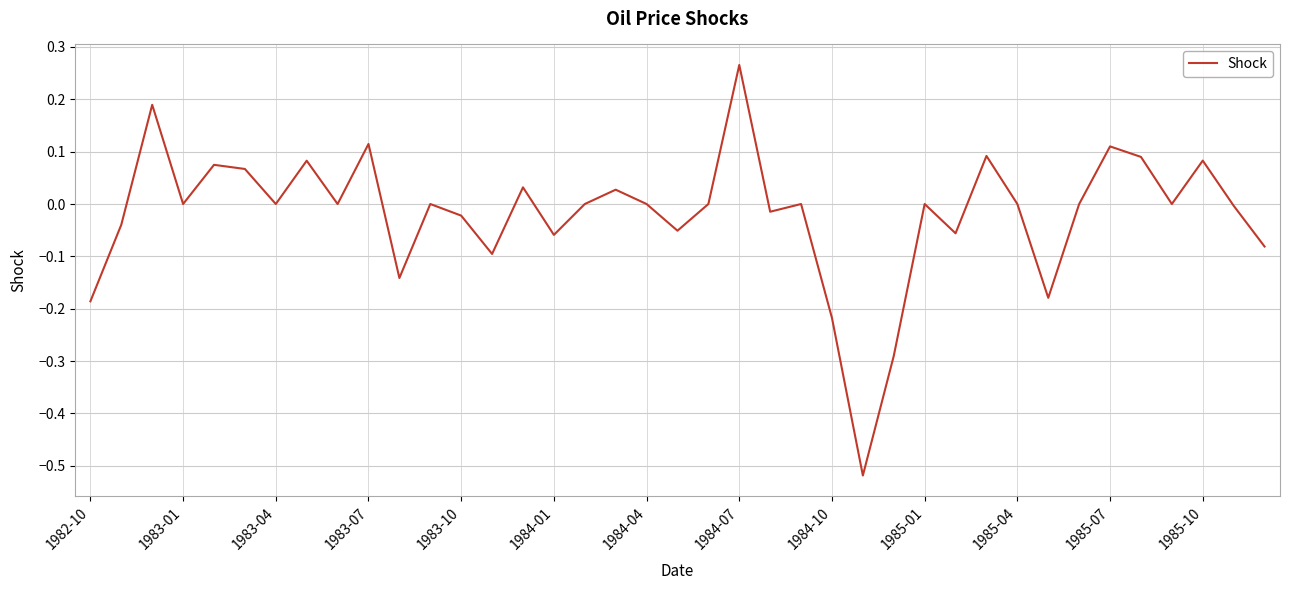

How many lines are shown in the chart?

1